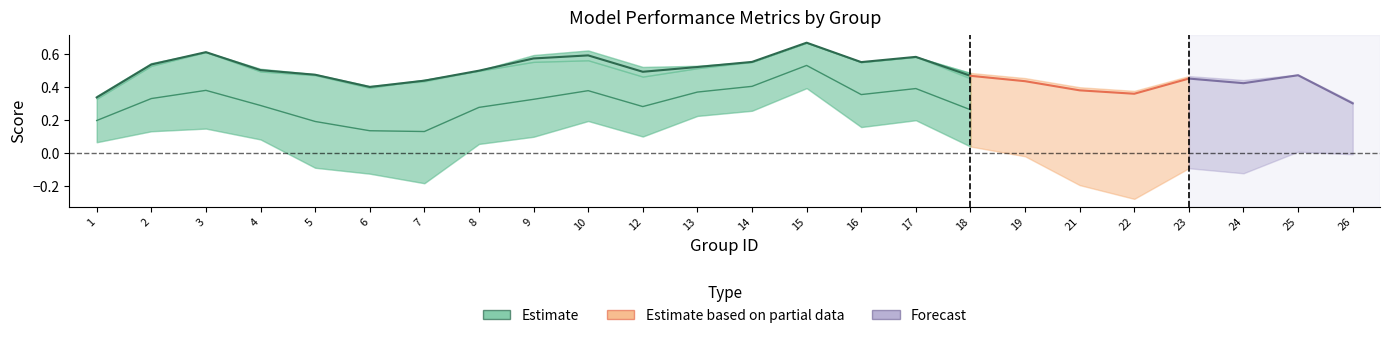

What is the lowest value of the f1 series?

0.2